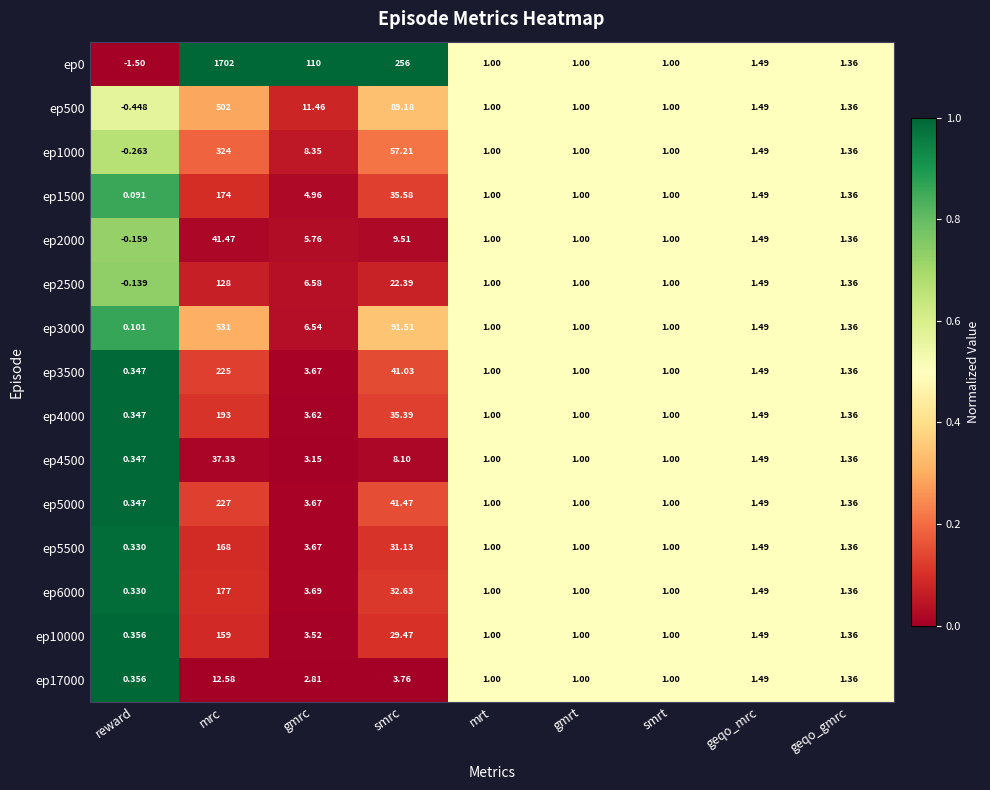

At which label does ep3500 reach its peak?

mrc